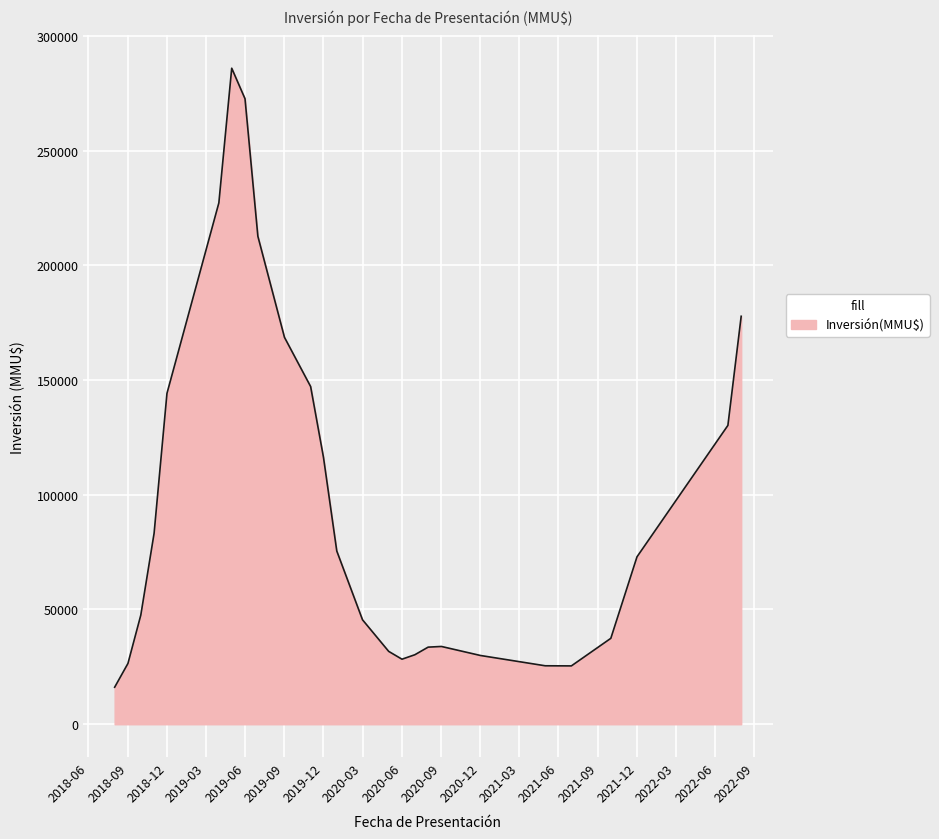

What is the difference between the maximum and minimum values?

269730.1